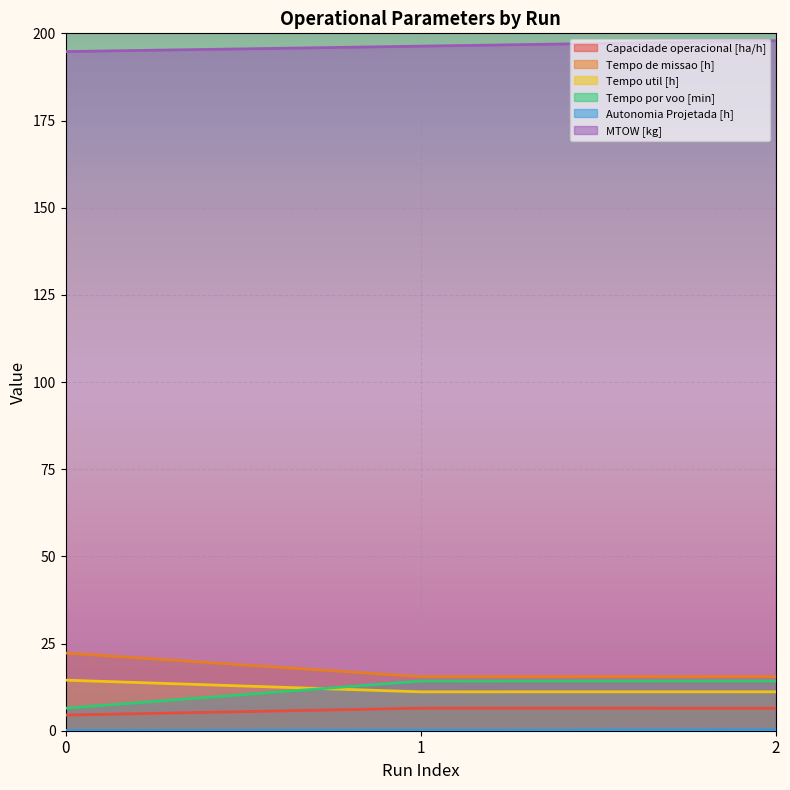

What is the smallest value displayed?

0.1